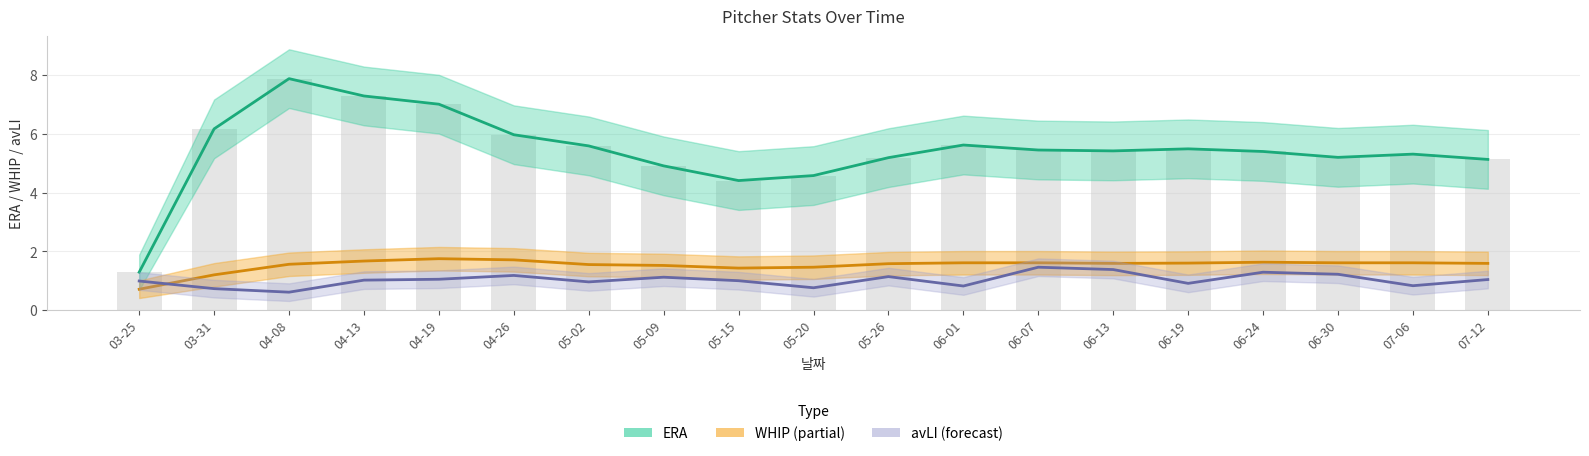

The avLI series shows 1.1 at 04-19. True or false?

True